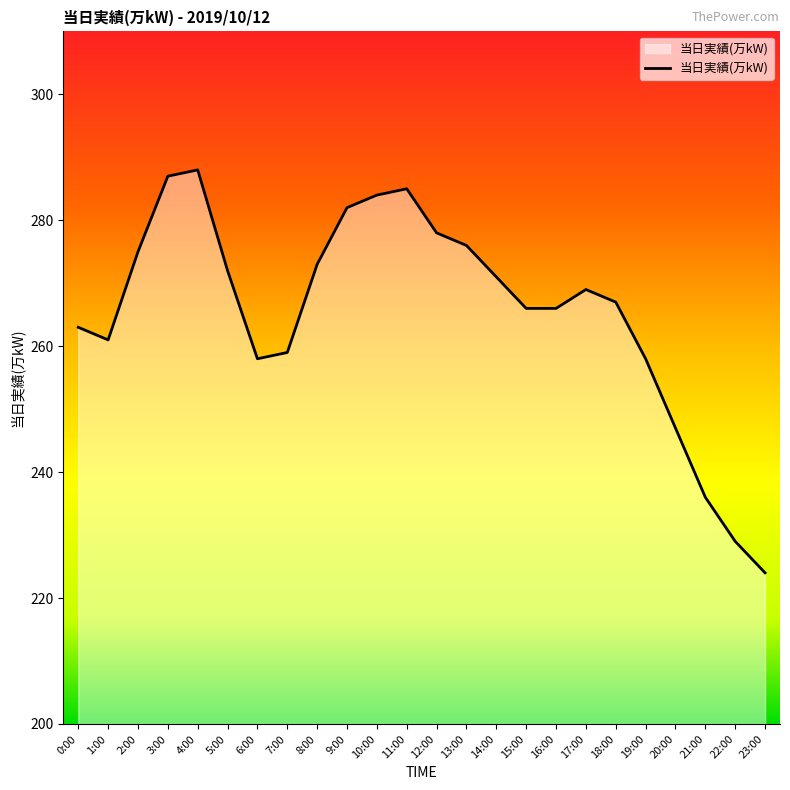

How many lines are shown in the chart?

1